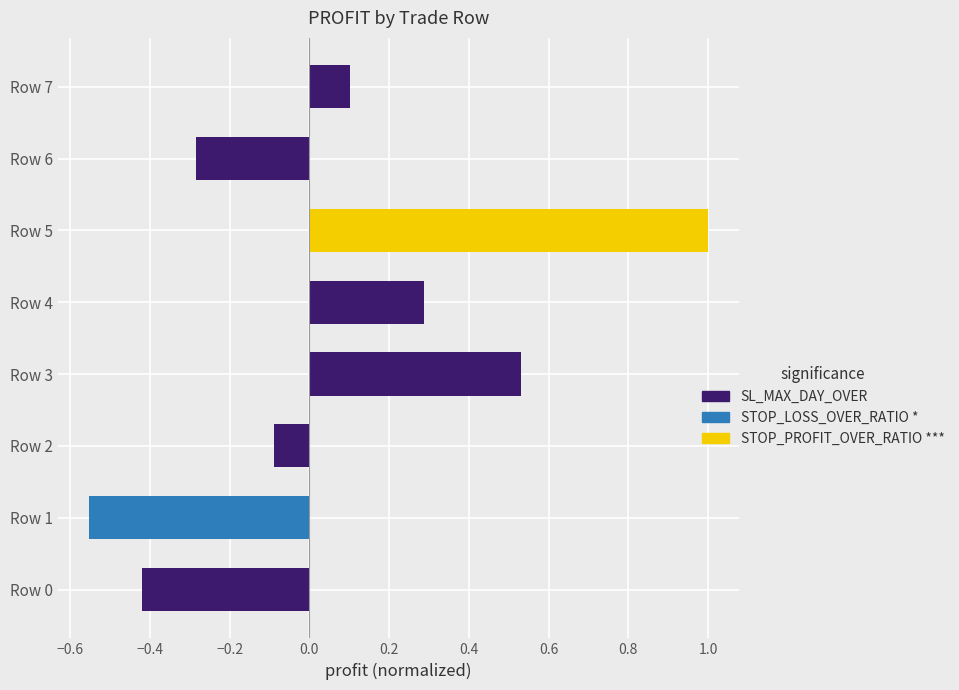

Is it true that the value at Row 6 is -0.3?

True